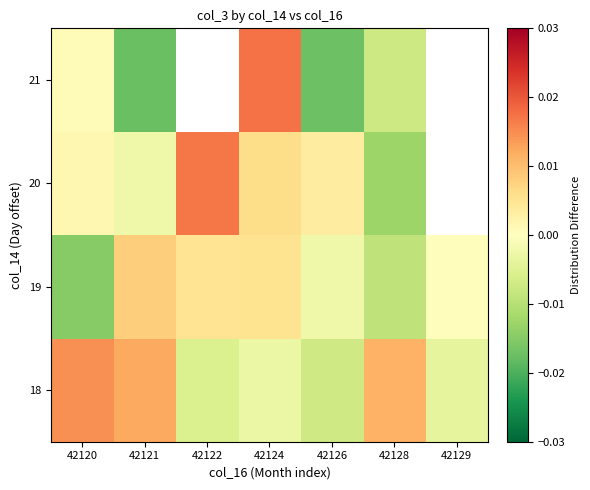

Rank the series at 42126 from highest to lowest value.

20, 19, 18, 21